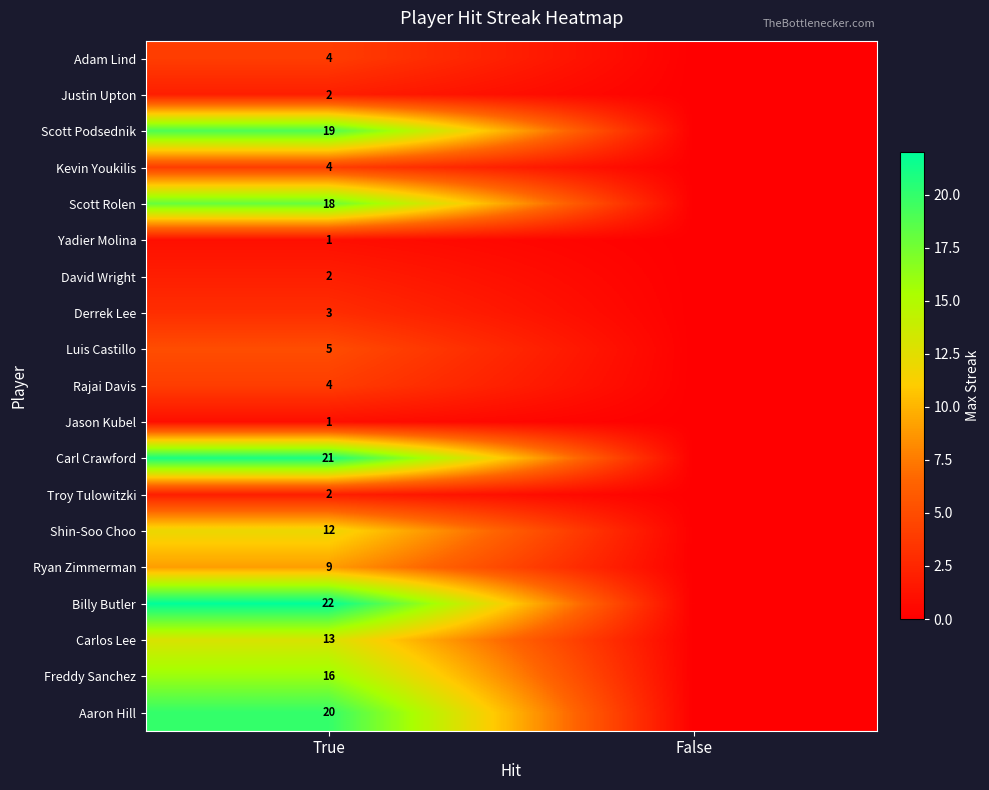

Is it true that Luis Castillo equals 5 at True?

True